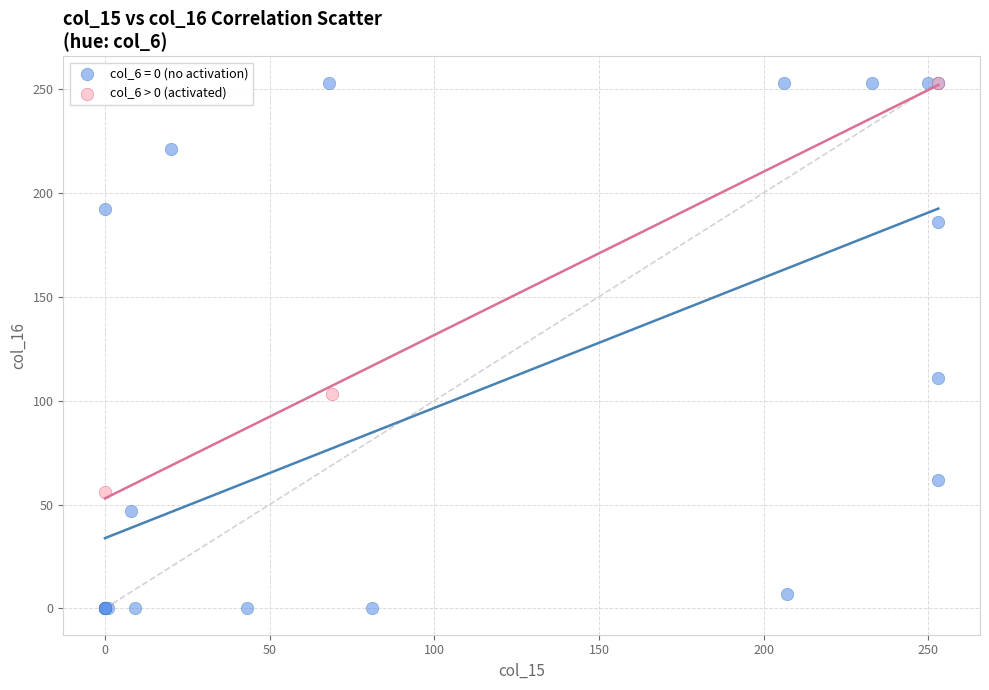

Which series reaches the minimum Y coordinate?

col_6 = 0 (no activation)